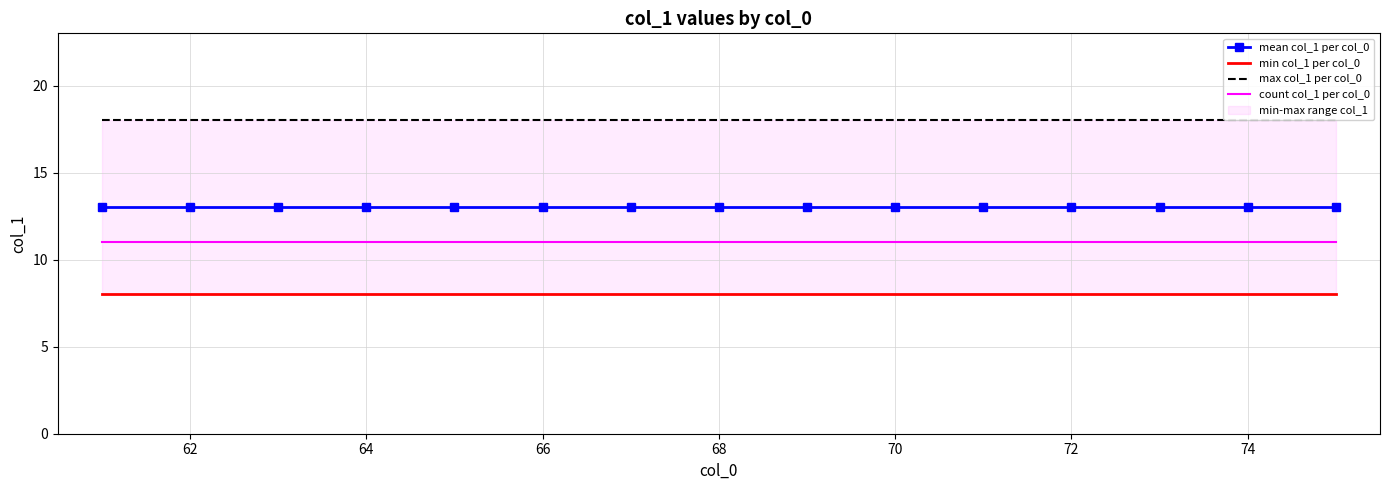

Rank the series by their average value, from lowest to highest.

min col_1 per col_0, count col_1 per col_0, mean col_1 per col_0, max col_1 per col_0